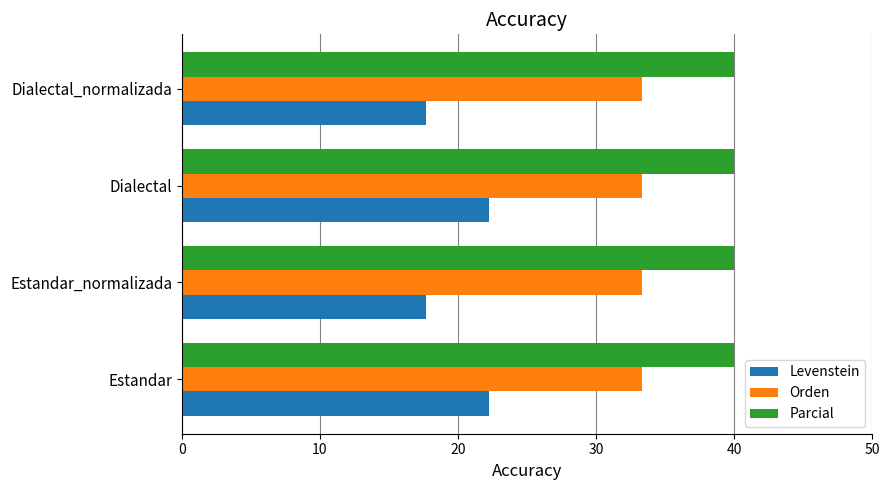

Rank the series by their average value, from highest to lowest.

Parcial, Orden, Levenstein